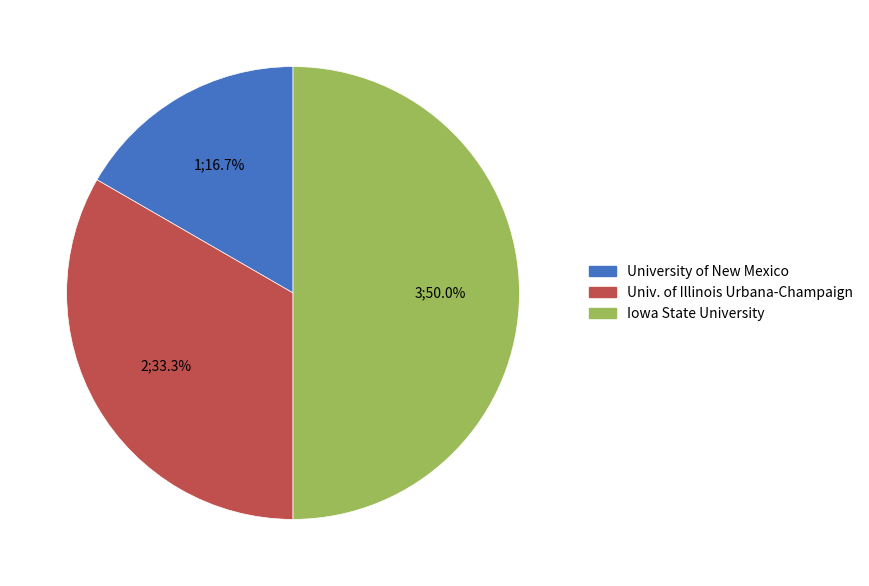

Which has a higher value, Univ. of Illinois Urbana-Champaign or University of New Mexico?

Univ. of Illinois Urbana-Champaign